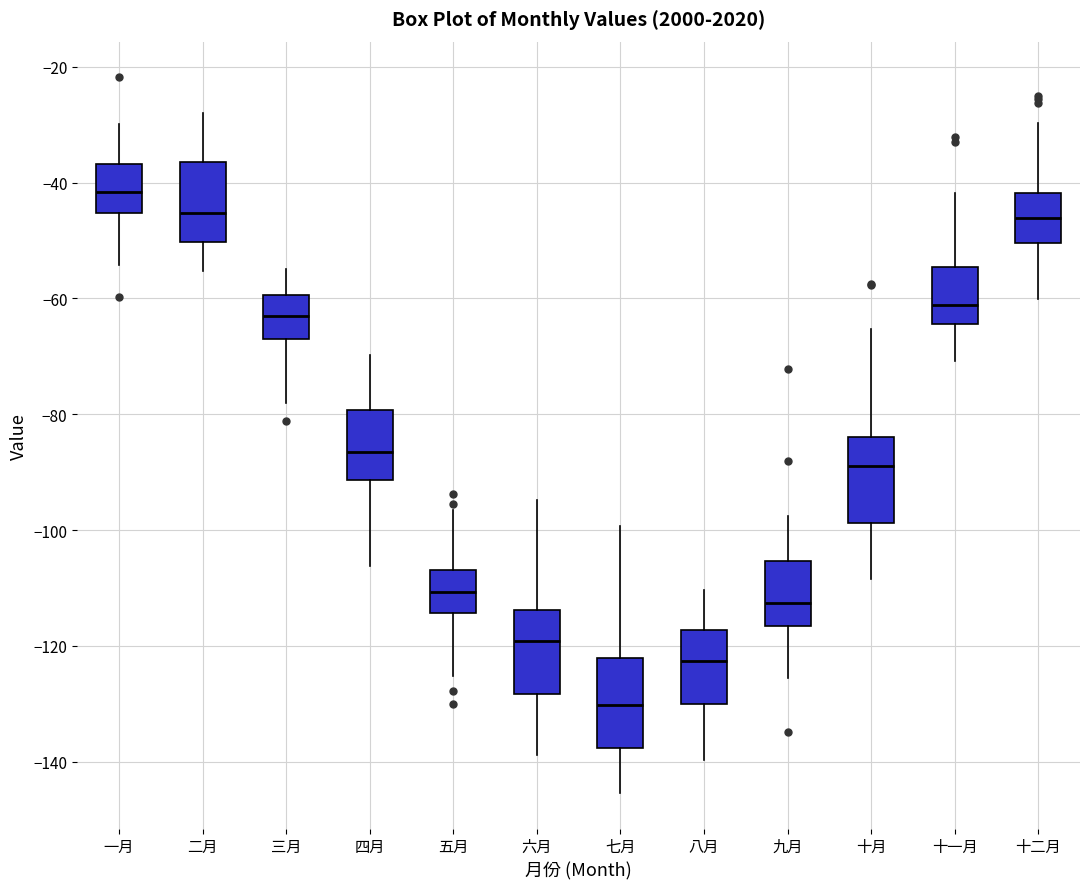

Which box's median line is the highest?

一月